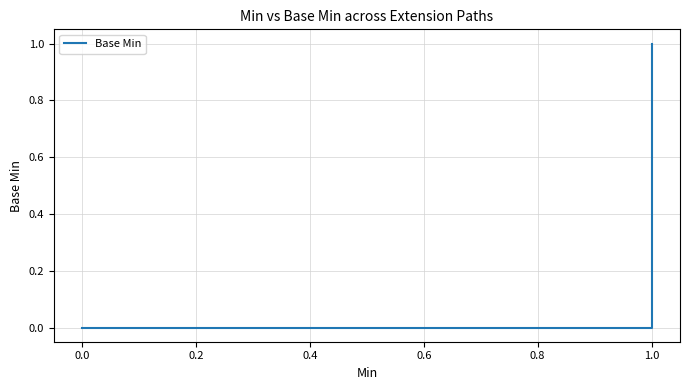

What is the difference between the maximum and minimum values?

1